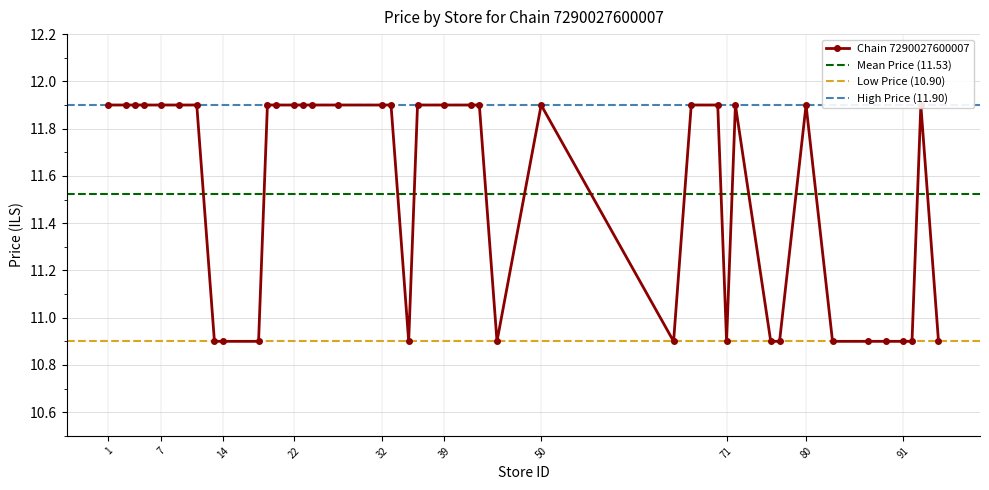

List the labels in order of value, smallest first.

13, 14, 18, 35, 45, 65, 71, 76, 77, 83, 87, 89, 91, 92, 95, 1, 3, 4, 5, 7, 9, 11, 19, 20, 22, 23, 24, 27, 32, 33, 36, 39, 42, 43, 50, 67, 70, 72, 80, 93